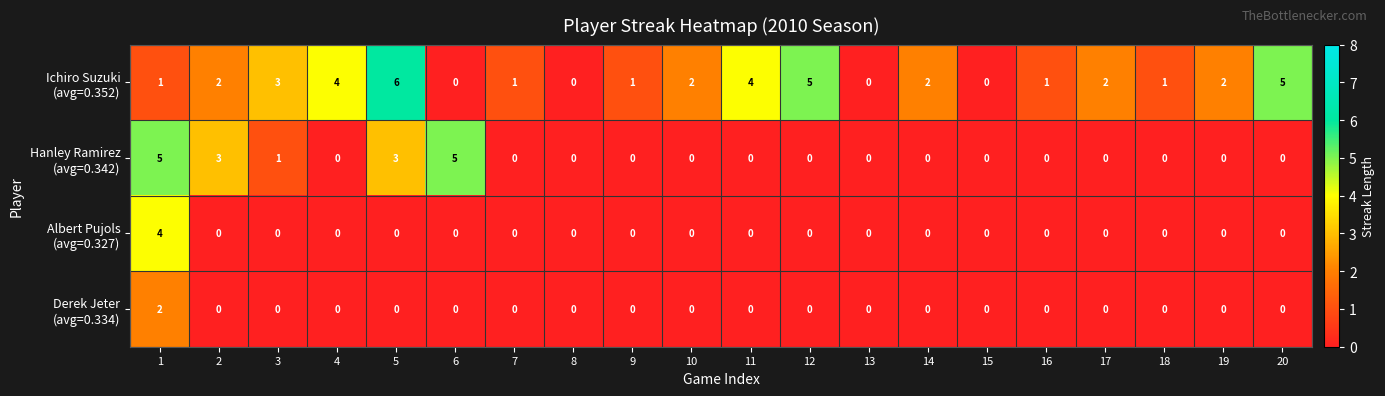

What is the maximum value shown in the chart?

6